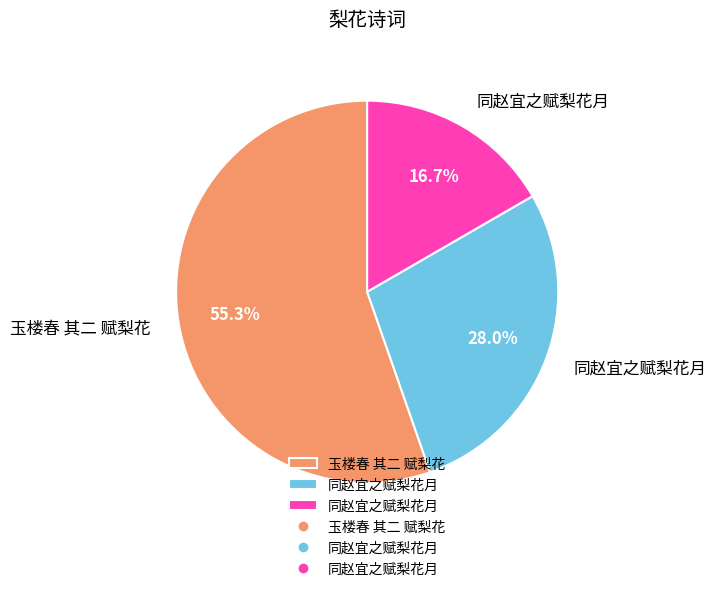

Is there a majority slice in this chart?

Yes